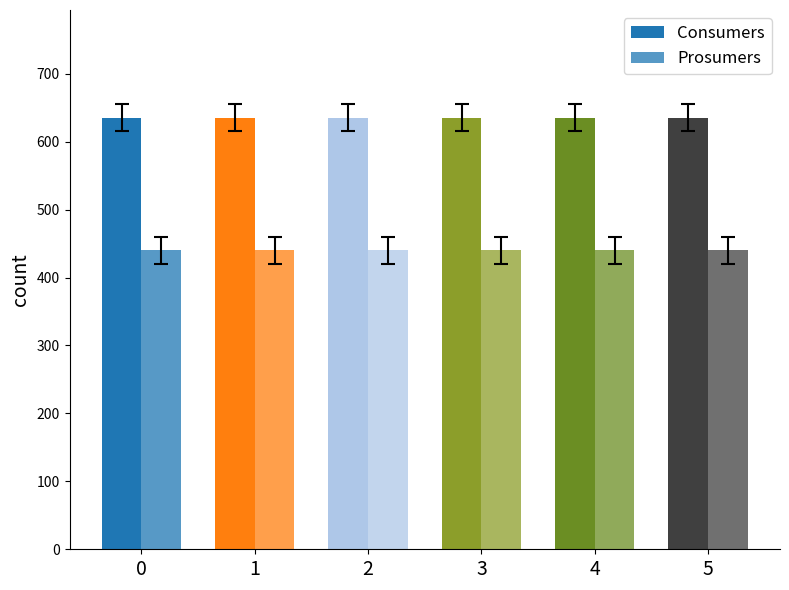

How many bars are there in total?

12